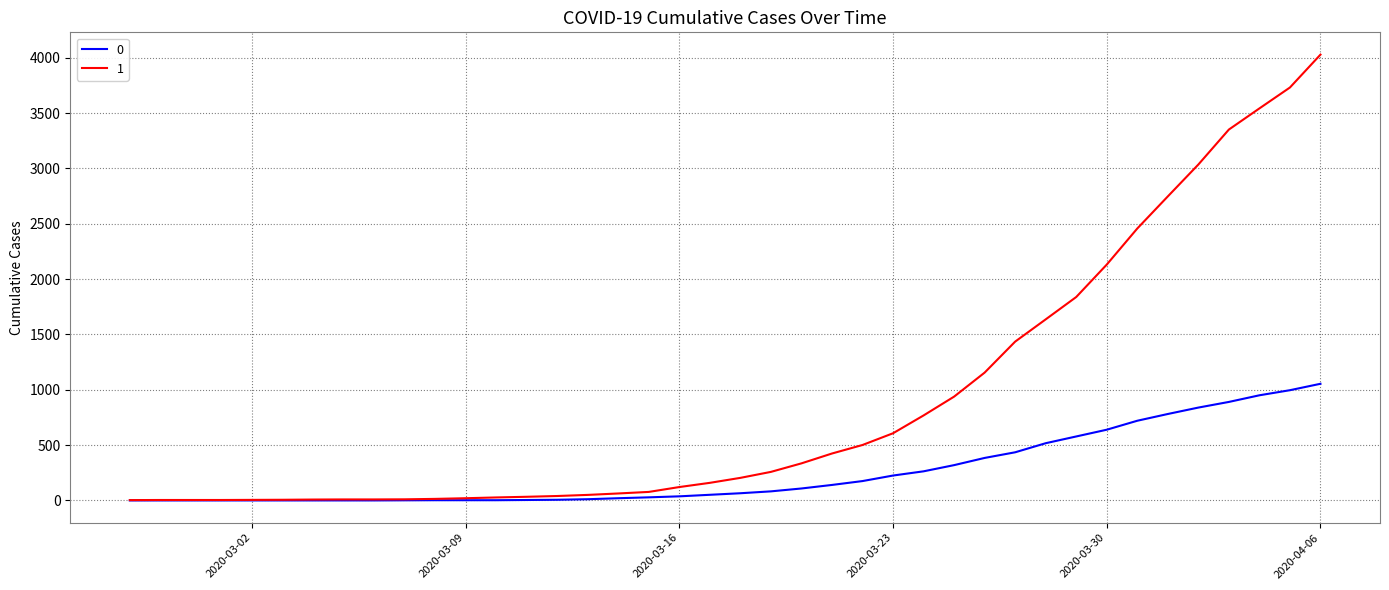

Rank the series by their average value, from highest to lowest.

1, 0